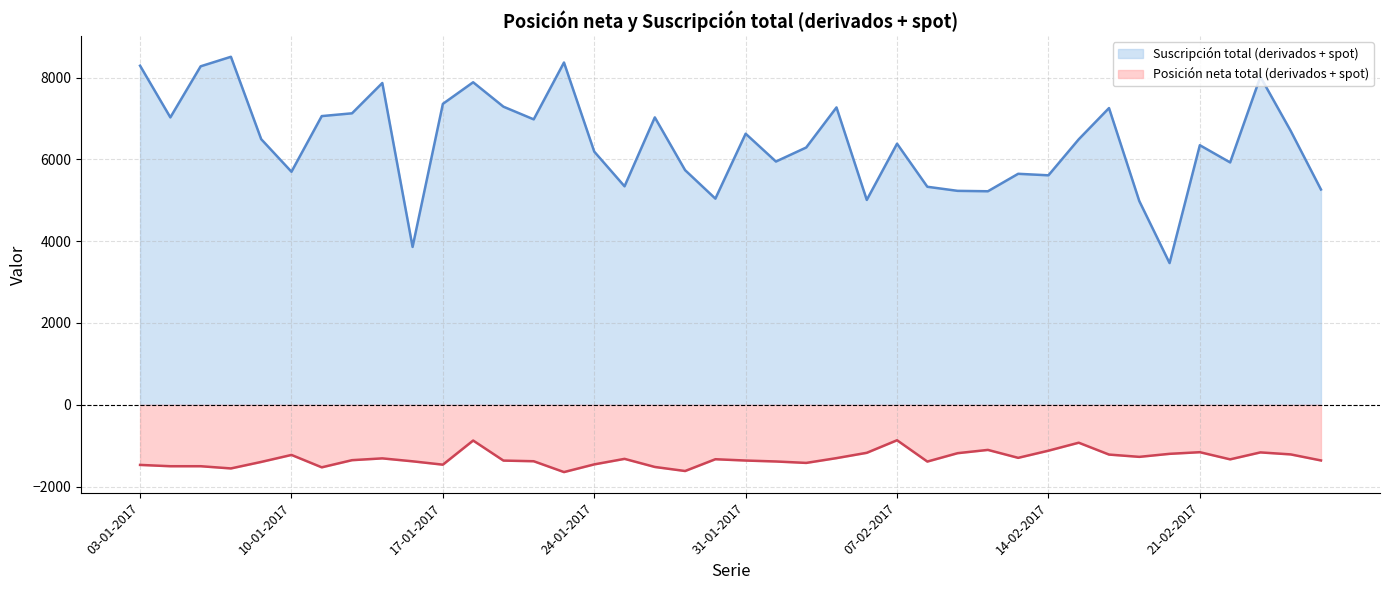

What is the minimum value shown in the chart?

-1645